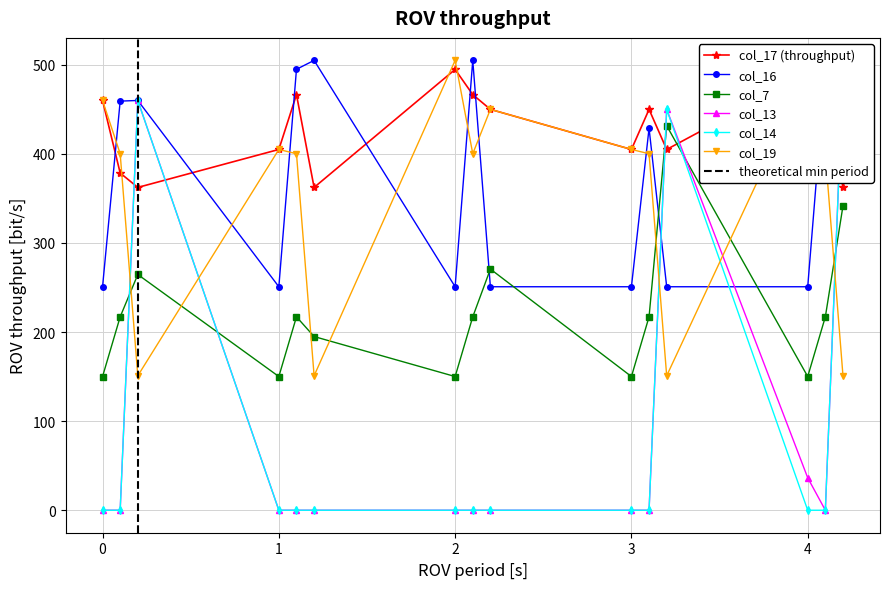

What position from the left is 0.2?

3